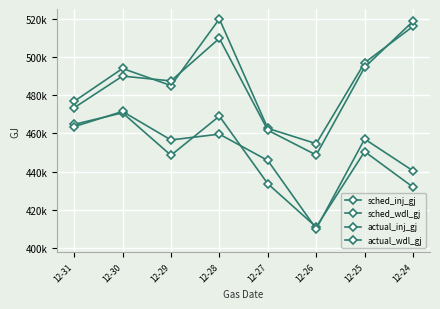

Reading right to left, list all the values displayed in this chart.

sched_inj_gj: 516302.6	497180.5	454652.9	462697.0	520231.1	485184.5	494171.5	476870.0
sched_wdl_gj: 518985.0	494793.0	448693.0	461719.0	509983.0	487636.1	490165.0	473508.5
actual_inj_gj: 431799.1	450499.3	410826.8	433587.5	469122.6	448533.5	470864.1	464785.2
actual_wdl_gj: 440356.4	457083.1	409924.9	445807.3	459663.6	456598.7	471578.8	463582.0